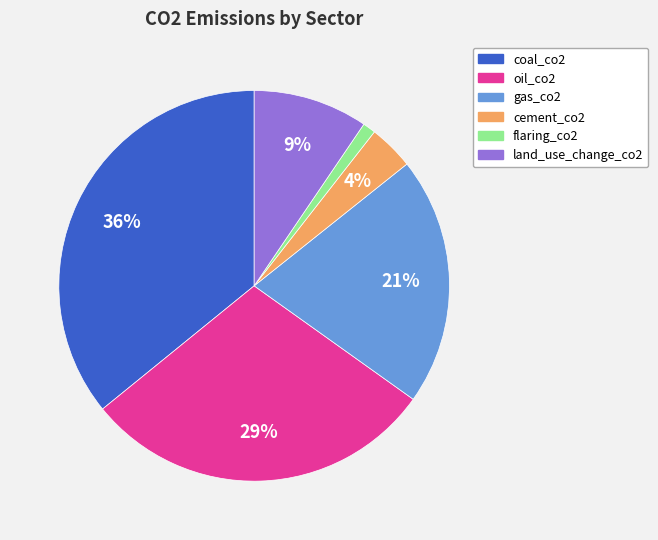

Does land_use_change_co2 account for over 50% of the chart?

No